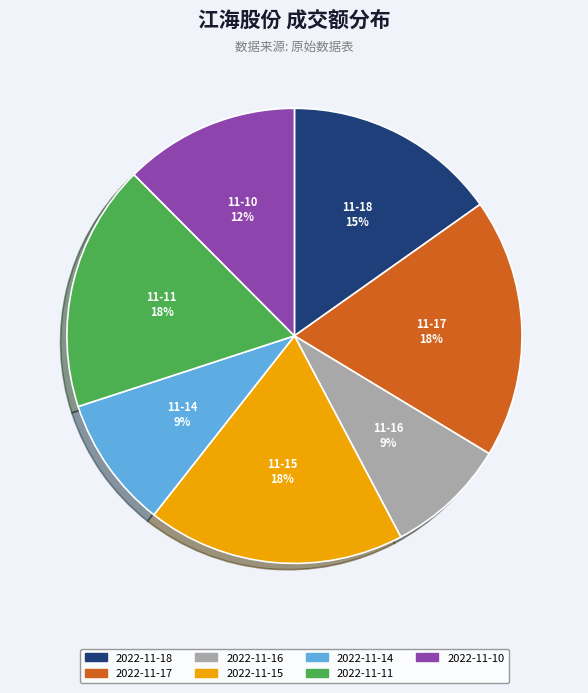

To the nearest percent, what is the average slice percentage?

14%